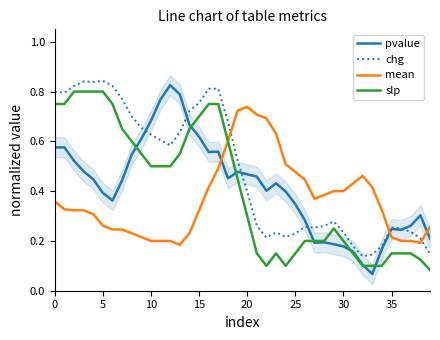

Which label corresponds to the smallest value in the chart?

33